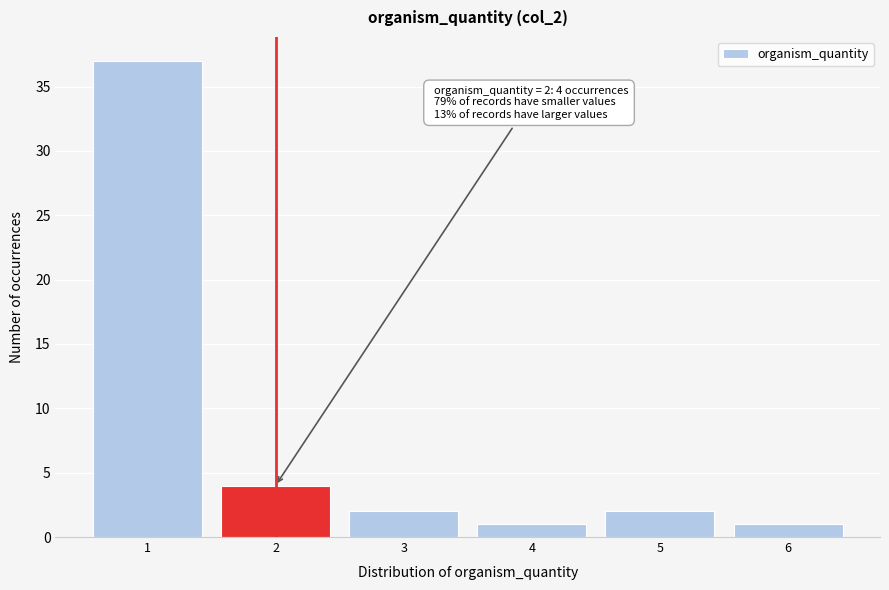

Reading left to right, extract all data points from this chart.

37	4	2	1	2	1